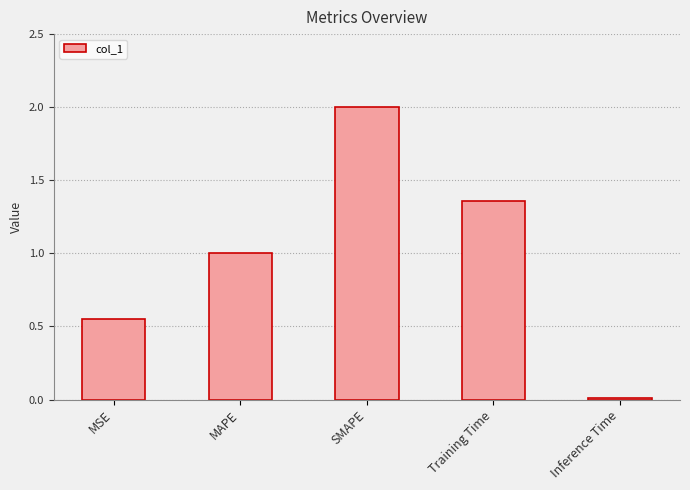

What is the change in value from SMAPE to Training Time?

-0.6